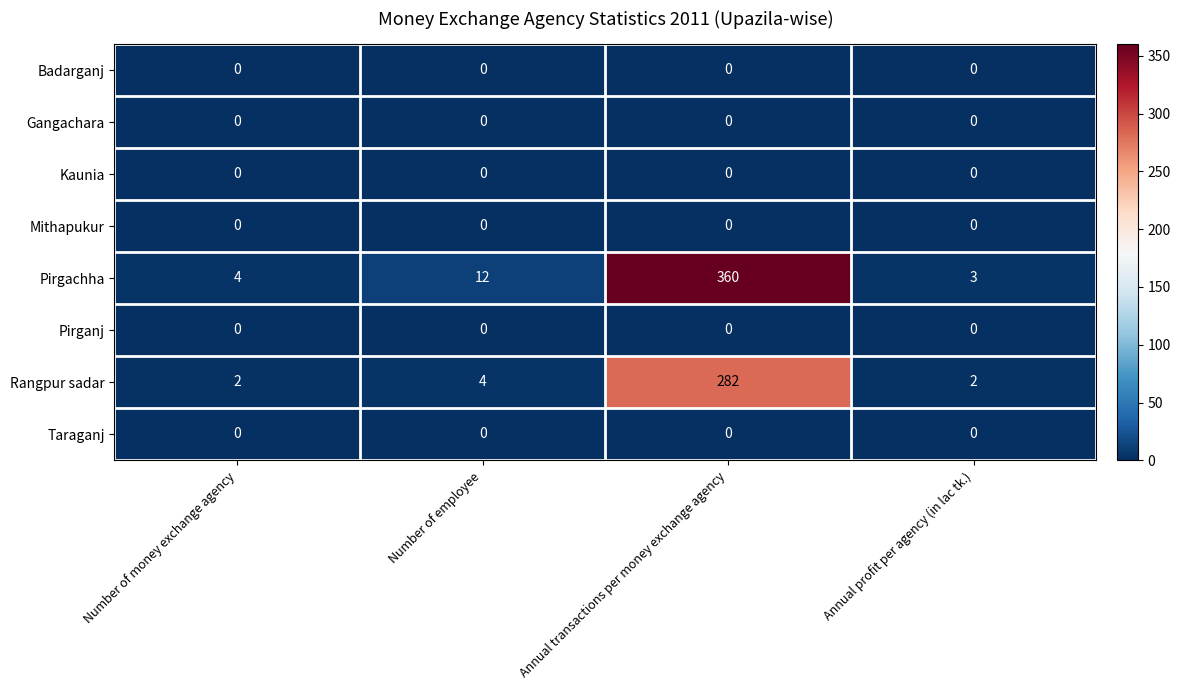

What is the maximum value for Pirgachha?

360